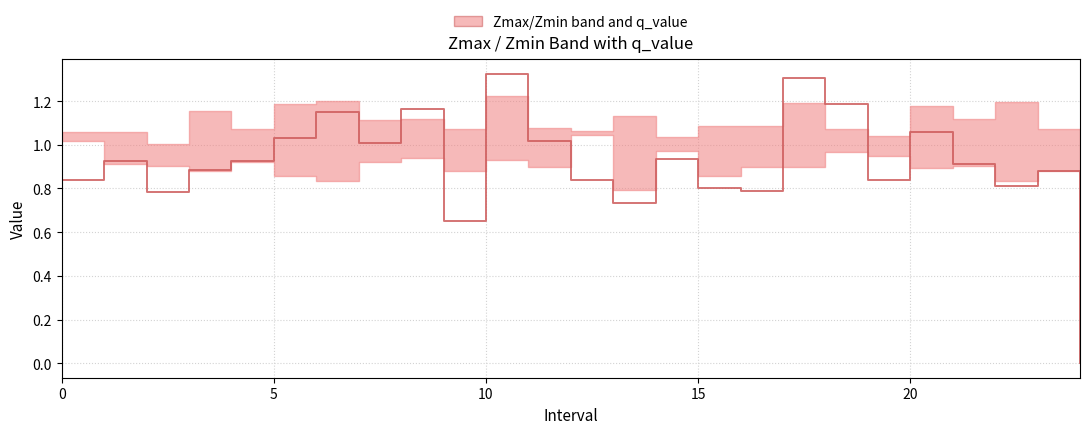

How many positive values are there?

24